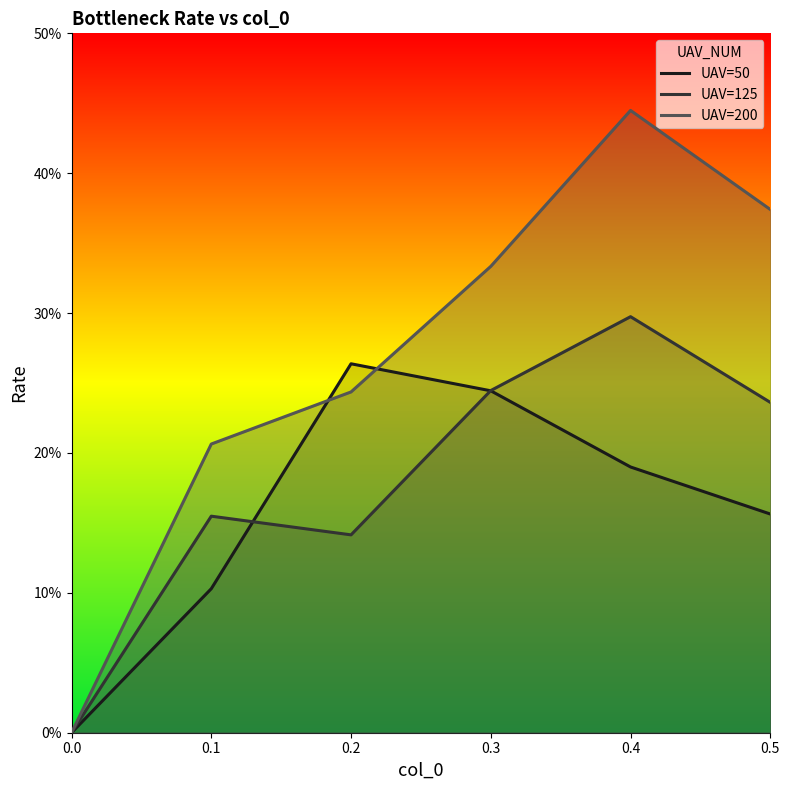

Reading left to right, extract all data points from this chart.

UAV=50: 0.0	0.1	0.3	0.2	0.2	0.2
UAV=125: 0.0	0.2	0.1	0.2	0.3	0.2
UAV=200: 0.0	0.2	0.2	0.3	0.4	0.4